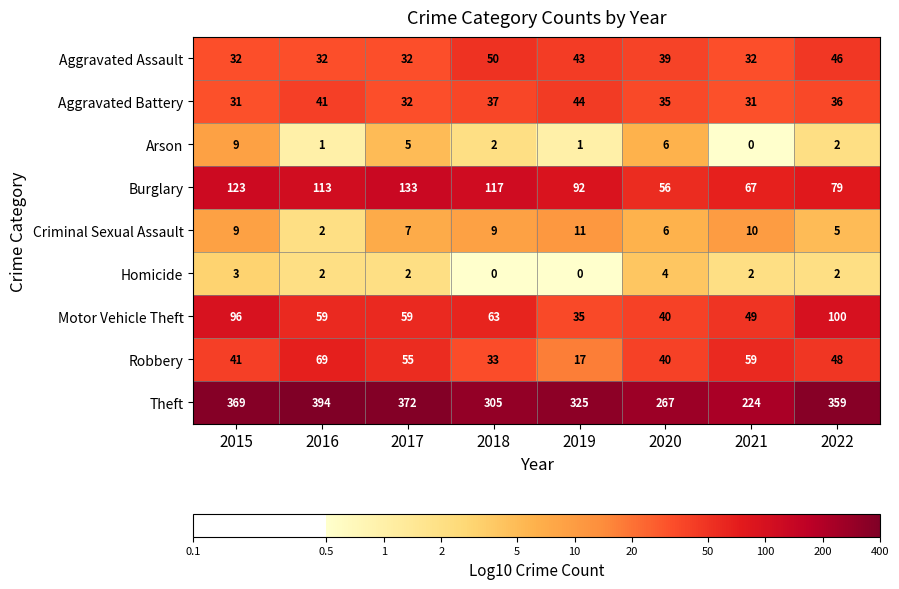

Which category has the highest value in the Homicide series?

2020